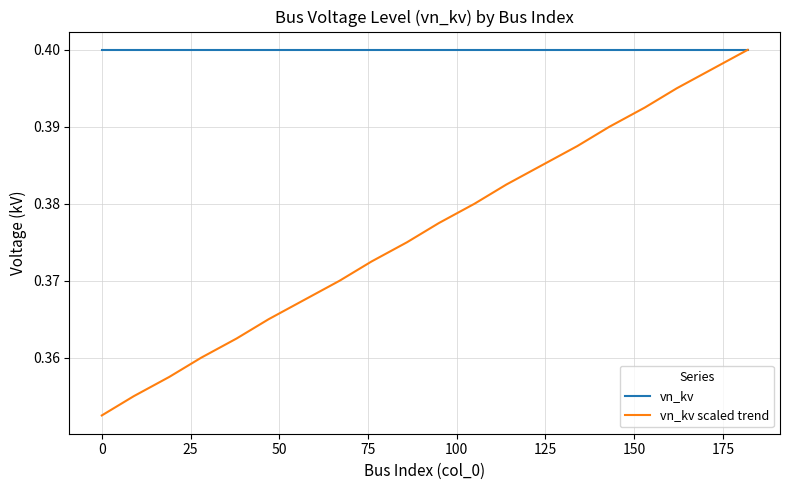

What is the sum of all vn_kv scaled trend values?

7.5